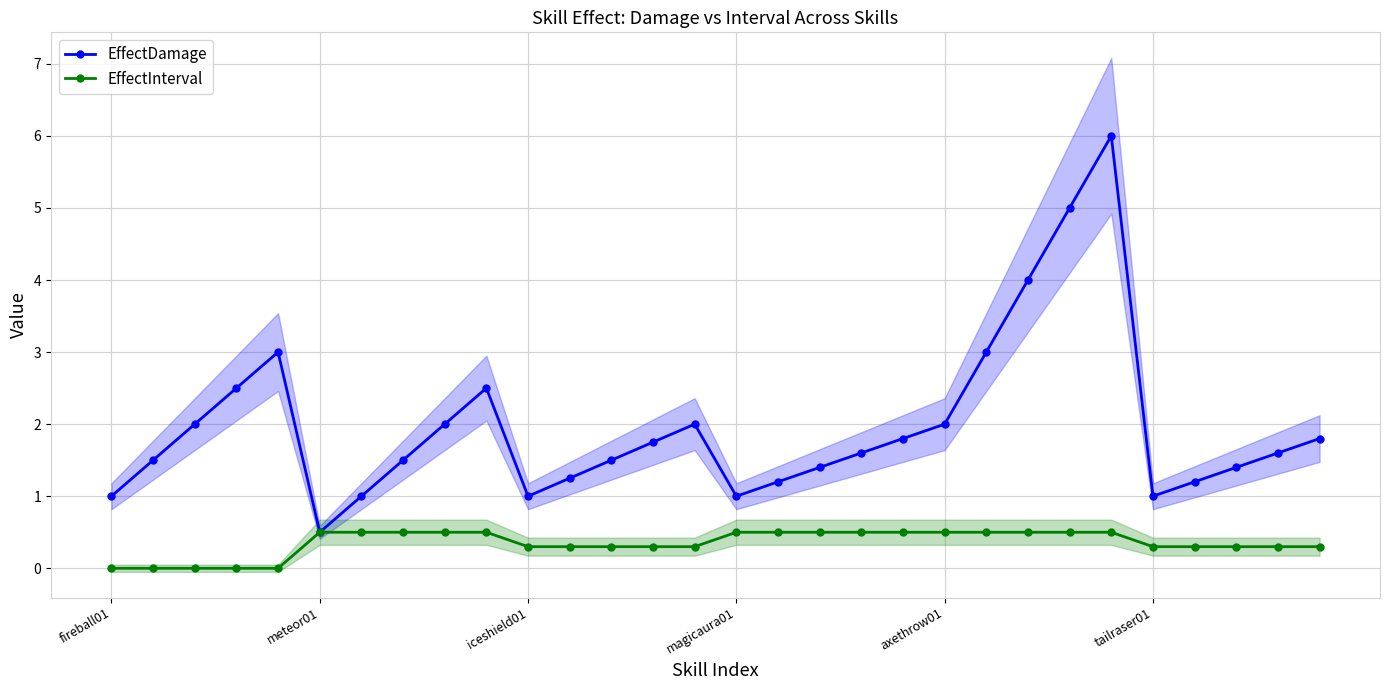

Where is the first local minimum for EffectDamage?

meteor01